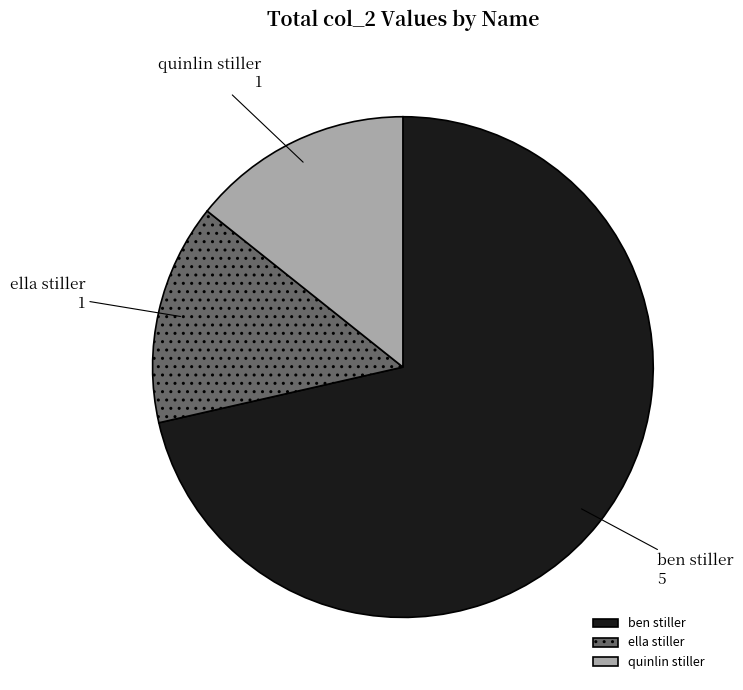

Is there a majority slice in this chart?

Yes